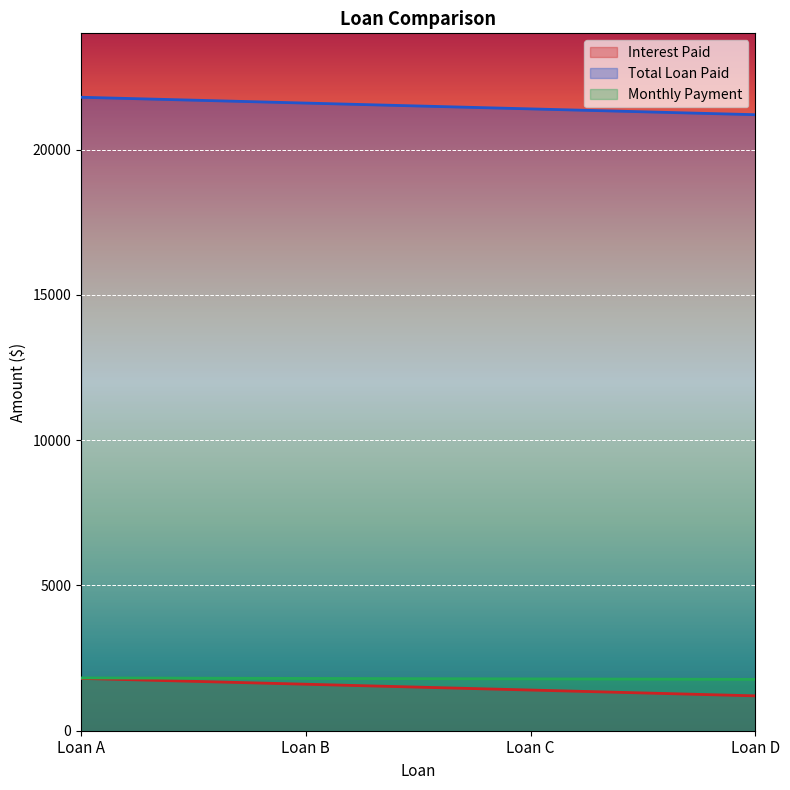

What is the total value across all series at Loan D?

24166.7